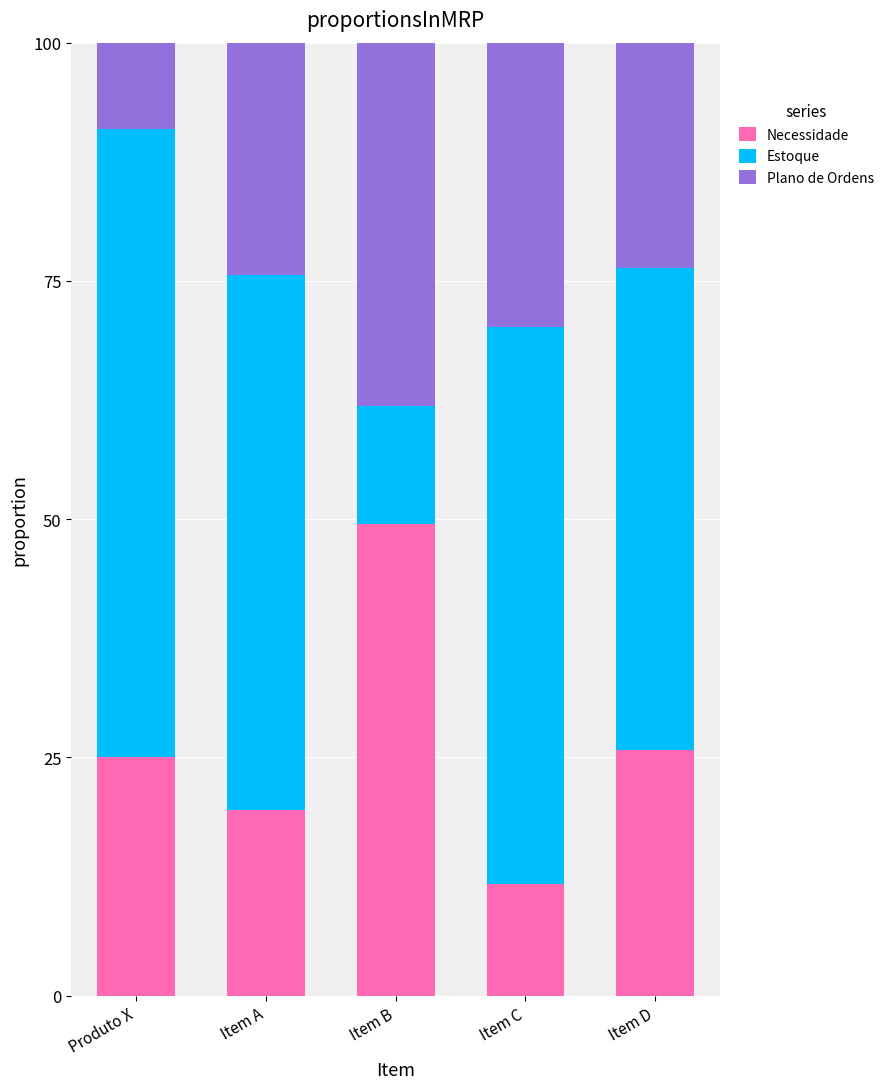

Does the chart contain stacked bars?

Yes